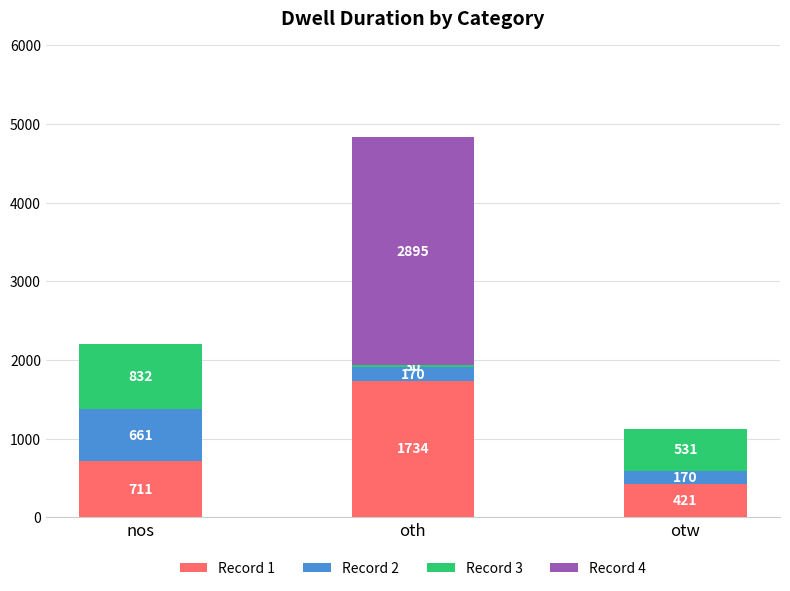

What is the sum of all Record 1 values?

2866